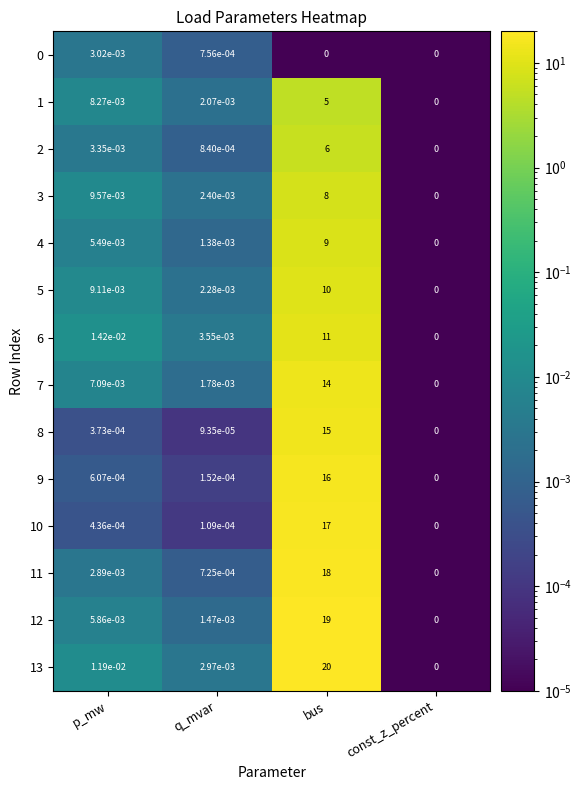

Rank the categories by 4 value from highest to lowest.

bus, p_mw, q_mvar, const_z_percent